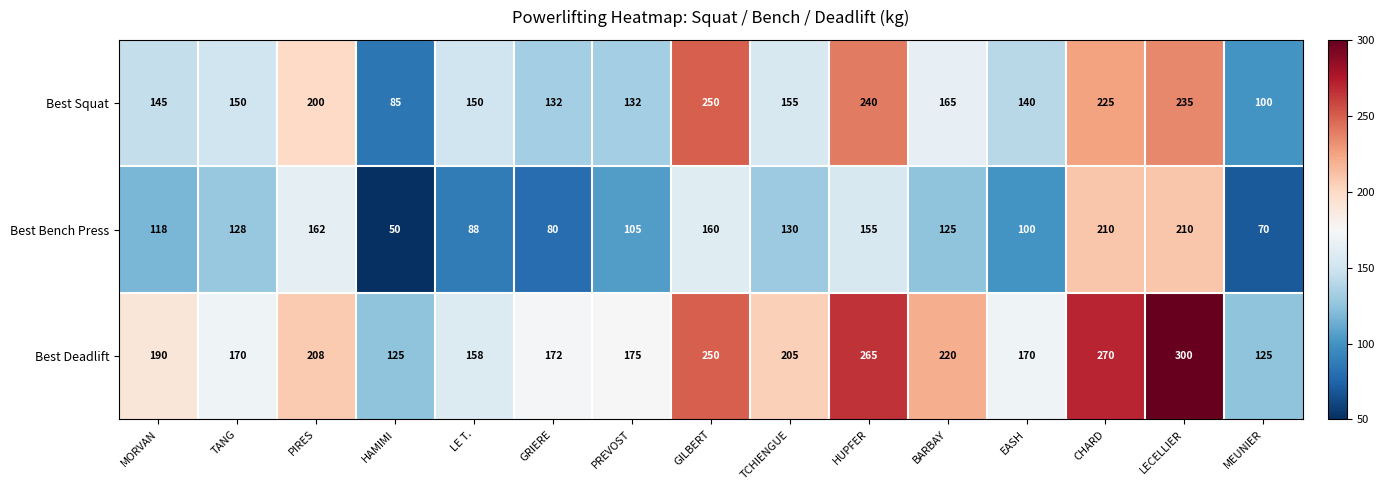

List the series in order of their peak value, highest first.

Best Deadlift, Best Squat, Best Bench Press